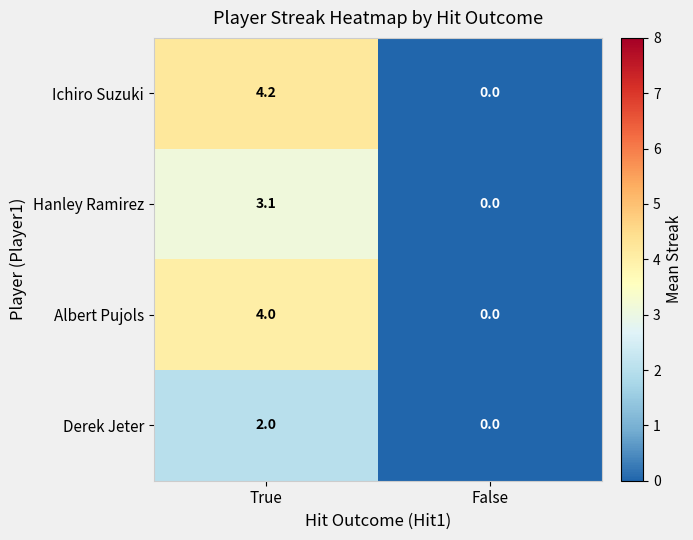

Rank the series by their maximum value, from lowest to highest.

Derek Jeter, Hanley Ramirez, Albert Pujols, Ichiro Suzuki